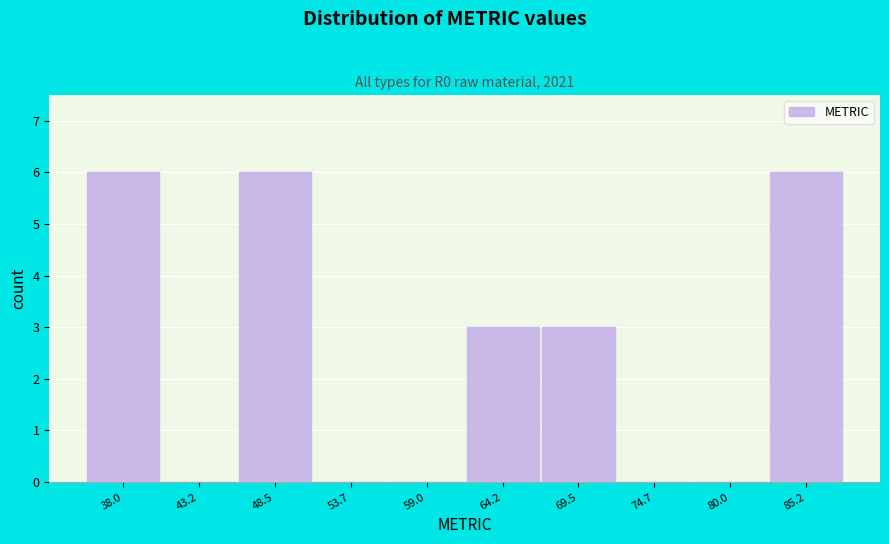

Reading left to right, what are all the values shown in this chart?

38.0=6	43.2=0	48.5=6	53.7=0	59.0=0	64.2=3	69.5=3	74.7=0	80.0=0	85.2=6